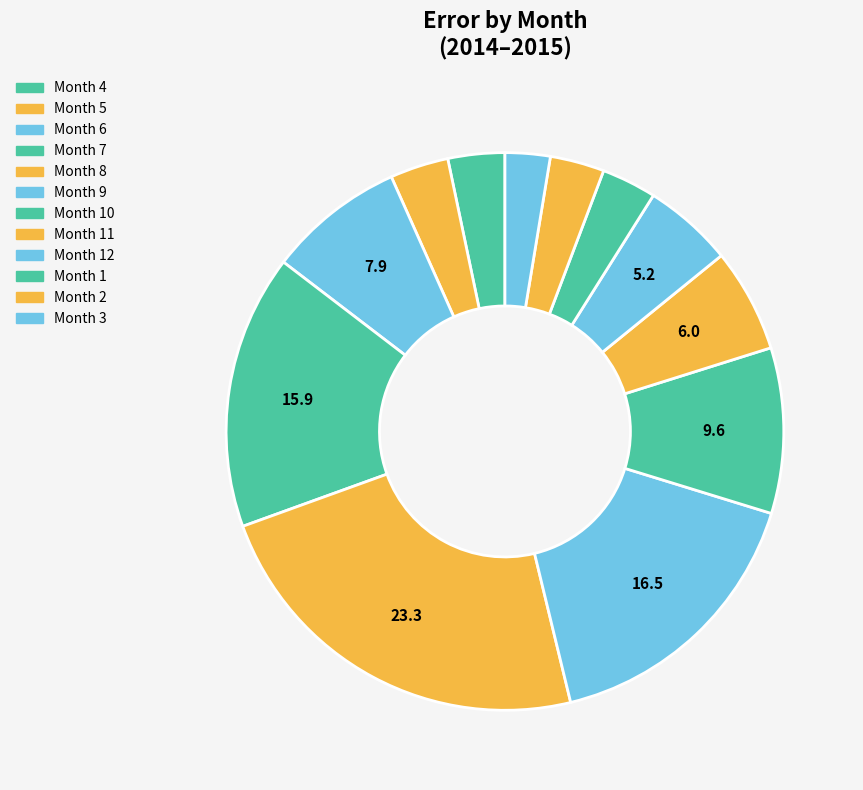

How many segments does this pie chart have?

12